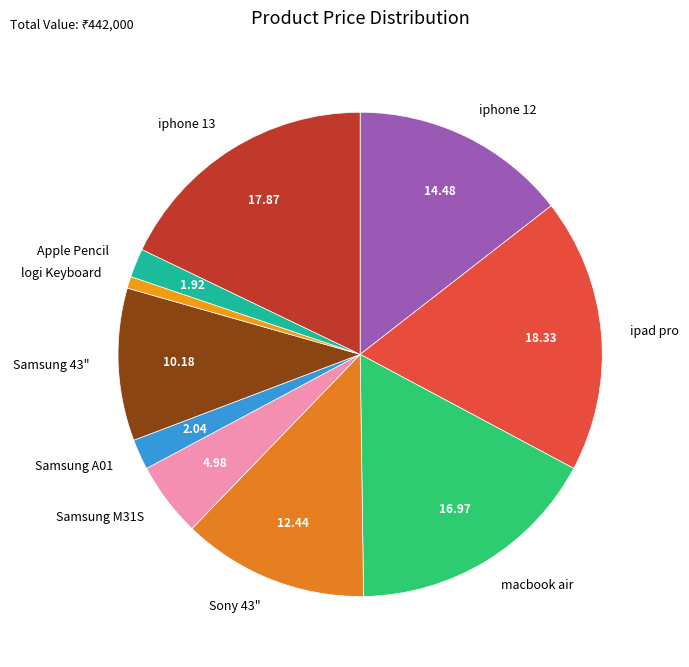

How many segments does this pie chart have?

10